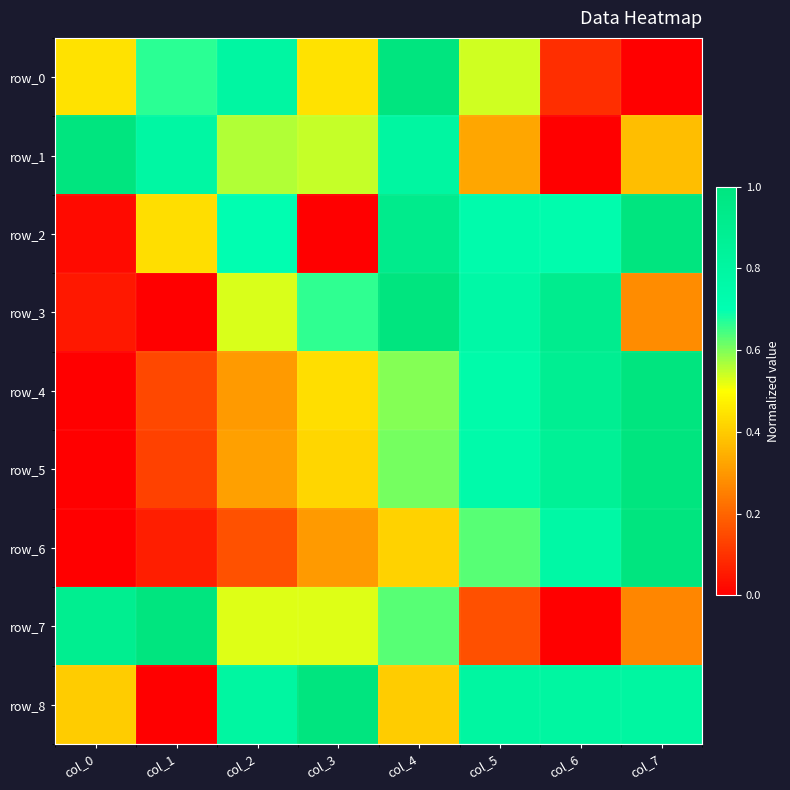

How many categories are shown in the chart?

8